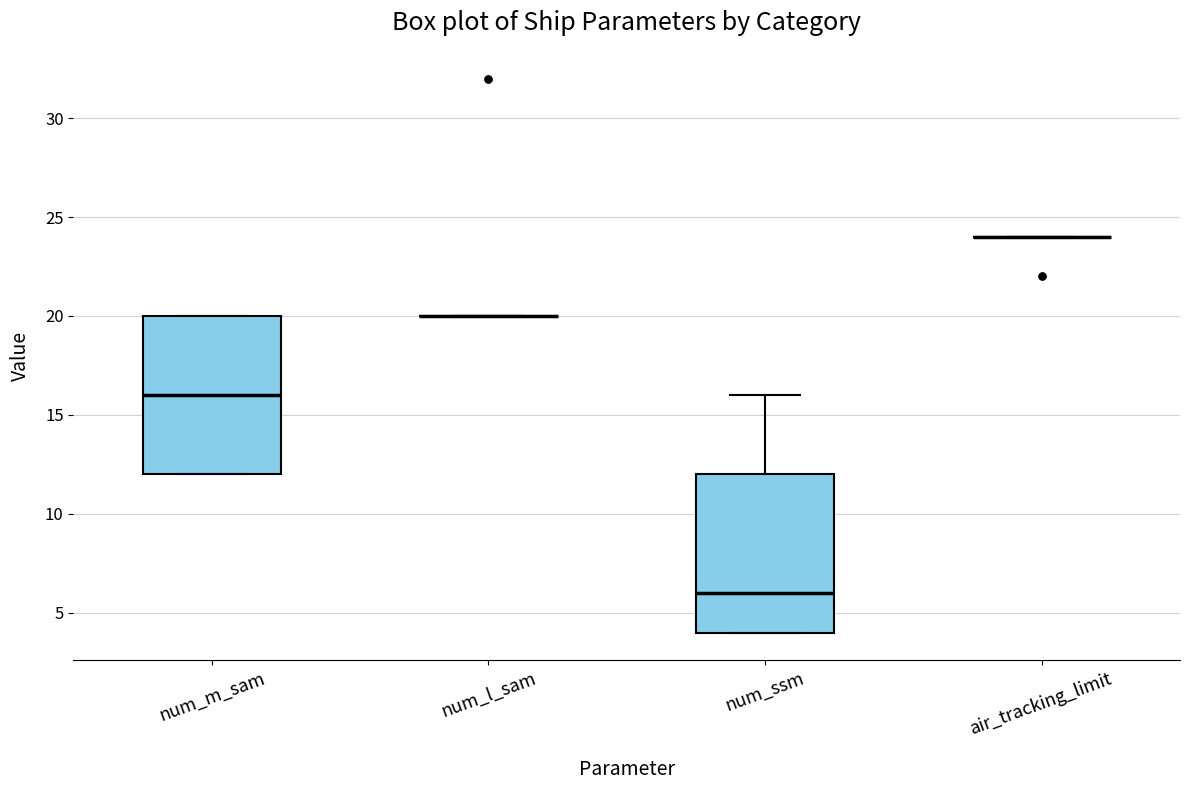

Reading left to right, transcribe this box plot: for each box, give where its median line is, the range the box spans, and where its two whiskers end, as read against the y-axis. The values are not printed on the chart, so give them approximately, as read against the axis.

num_m_sam: median 16, box 12 to 20, whiskers 12 to 20
num_l_sam: box collapsed to a line at 20, whiskers 20 to 20
num_ssm: median 6, box 4 to 12, whiskers 4 to 16
air_tracking_limit: box collapsed to a line at 24, whiskers 24 to 24